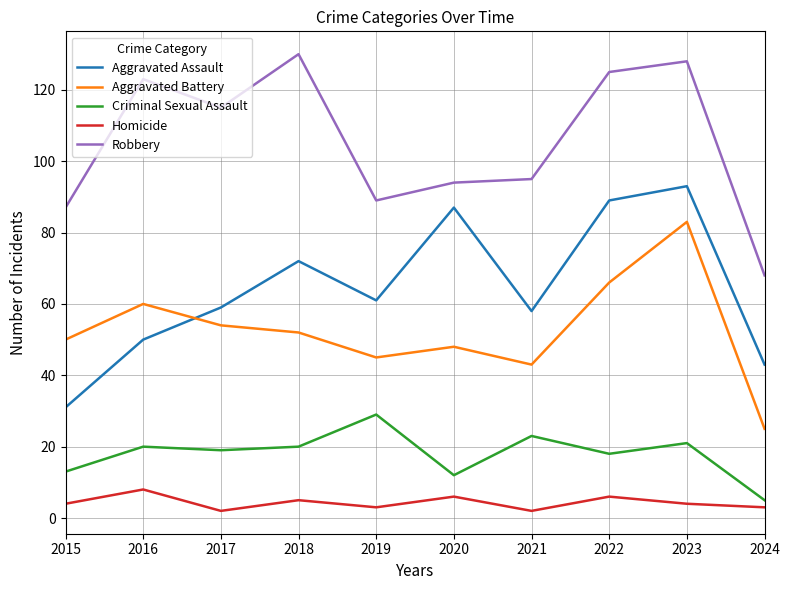

List the series in order of their peak value, lowest first.

Homicide, Criminal Sexual Assault, Aggravated Battery, Aggravated Assault, Robbery